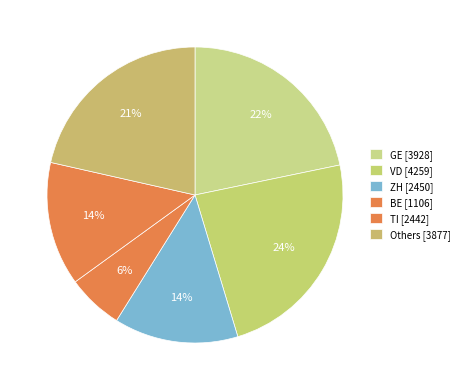

How many segments does this pie chart have?

6